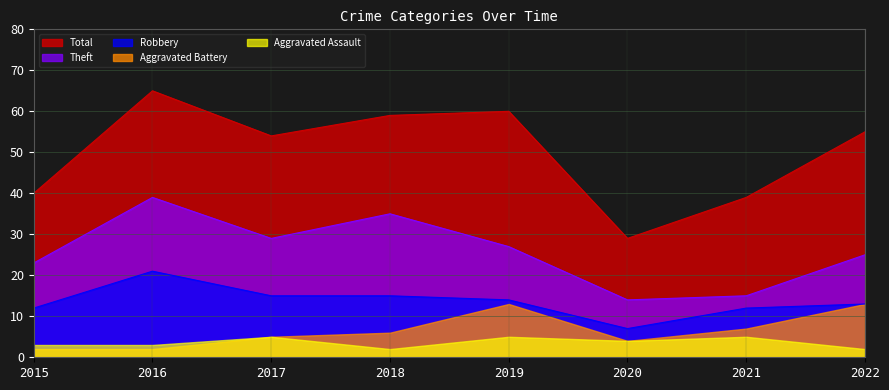

Count the number of data series in this chart.

5